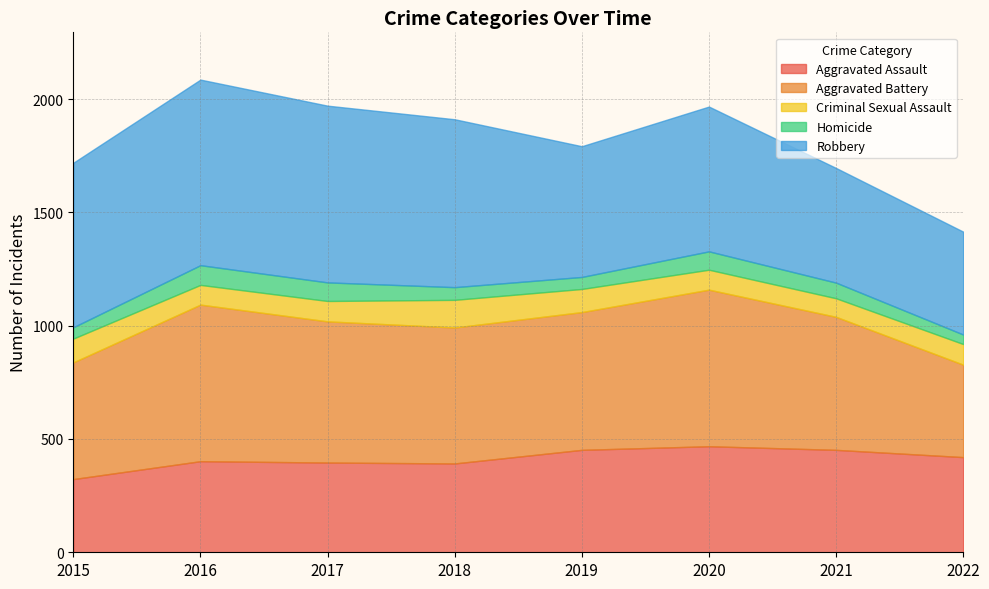

At how many categories does at least one series exceed 261?

8